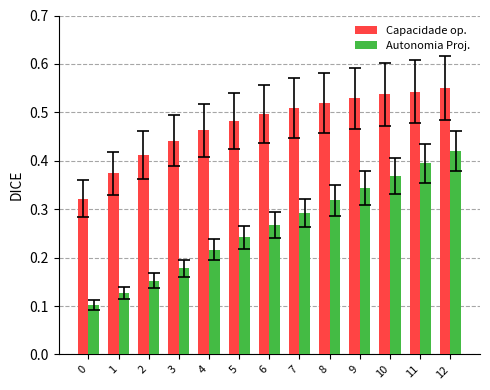

Which series changed the most between 6 and 9?

Autonomia Proj.